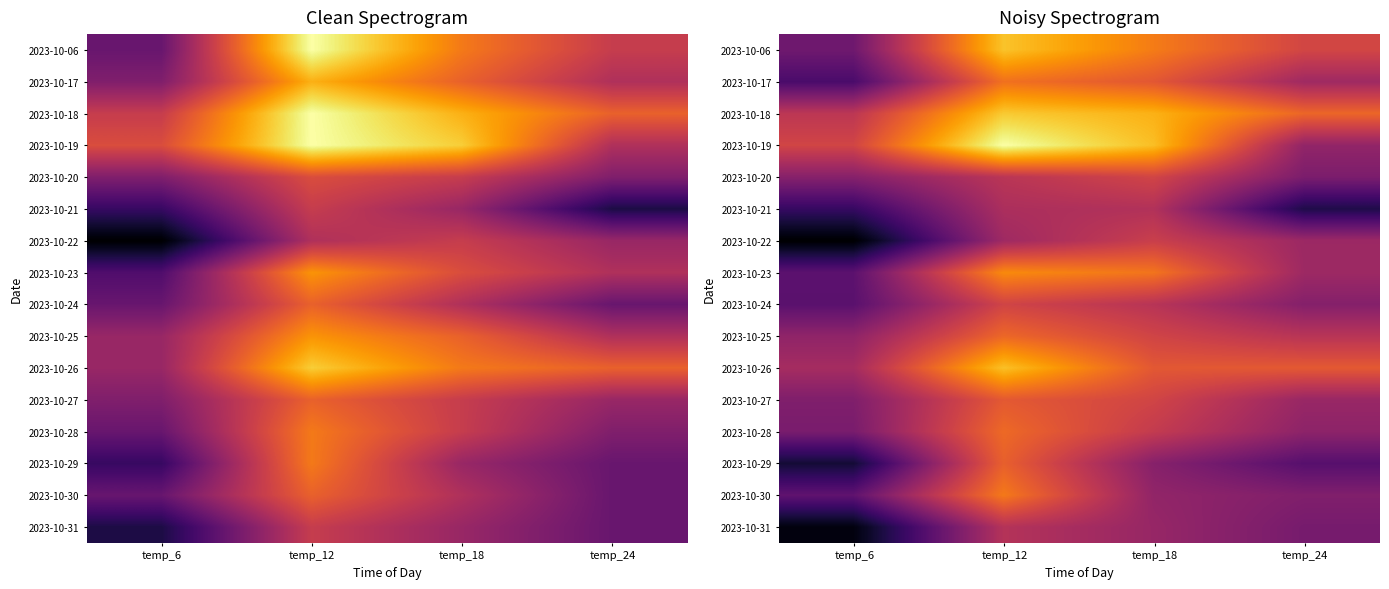

What is the smallest value displayed?

11.5